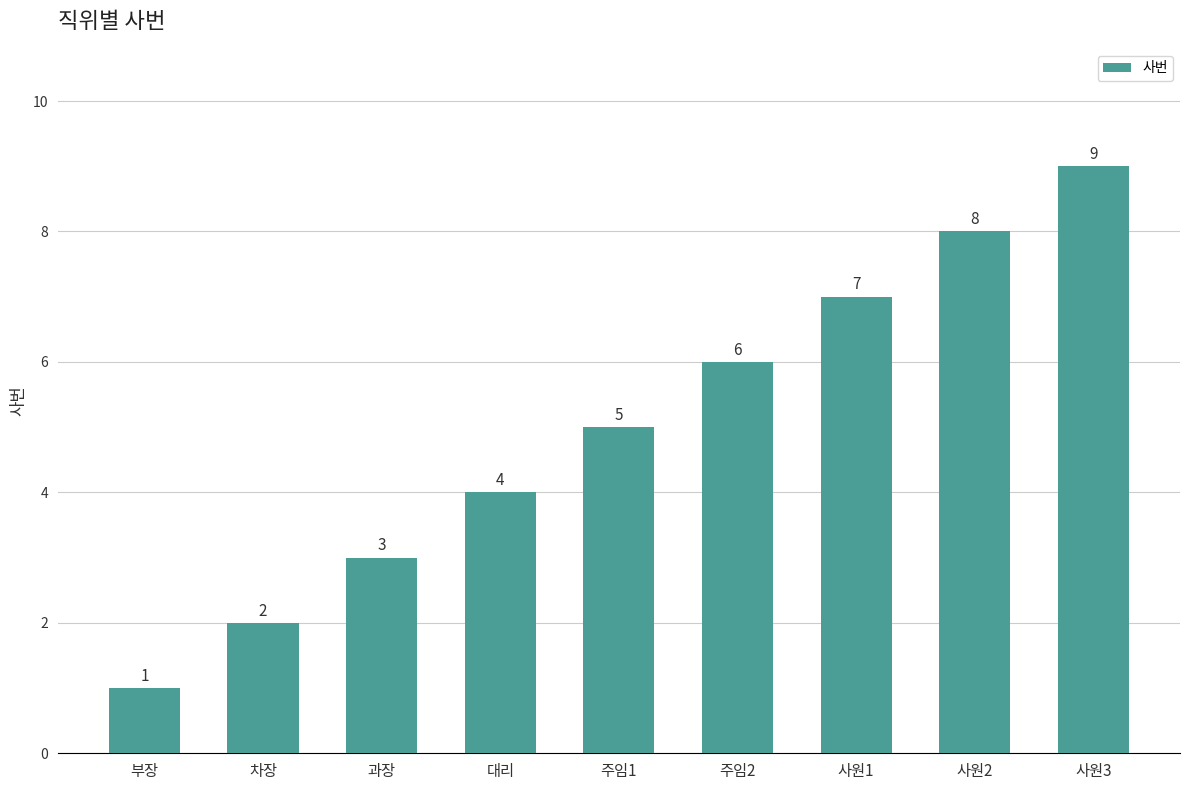

List the labels in order of value, smallest first.

부장, 차장, 과장, 대리, 주임1, 주임2, 사원1, 사원2, 사원3